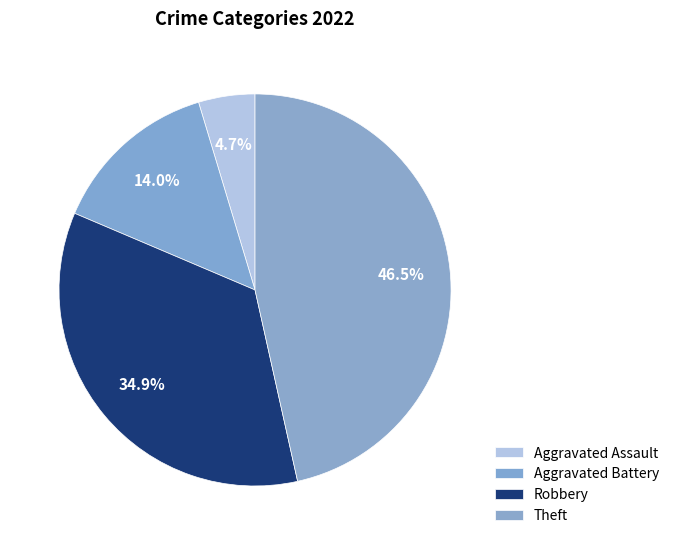

The Aggravated Battery slice represents 14% of the pie. True or false?

True